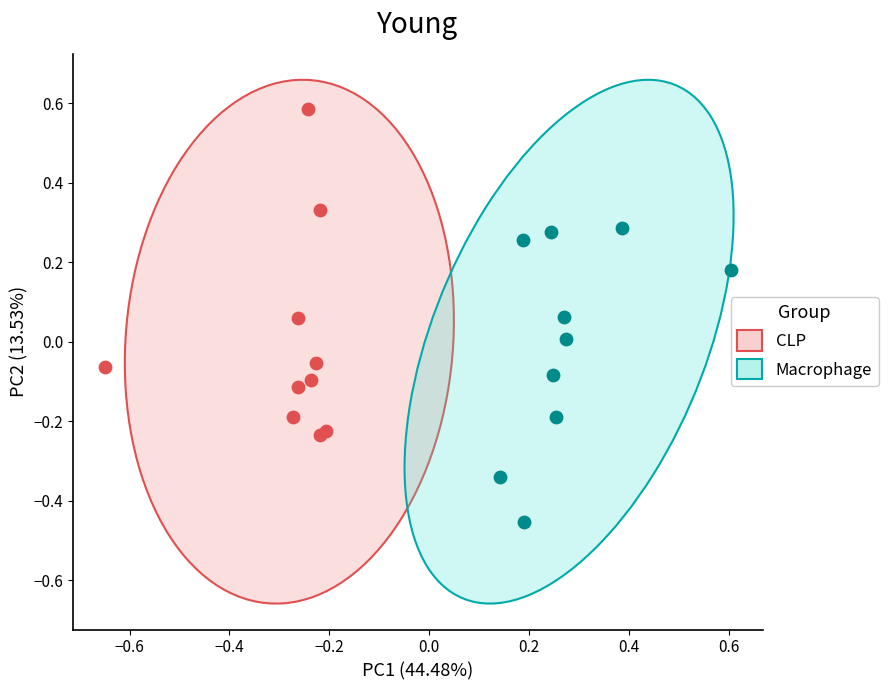

Which series reaches the minimum Y coordinate?

Macrophage